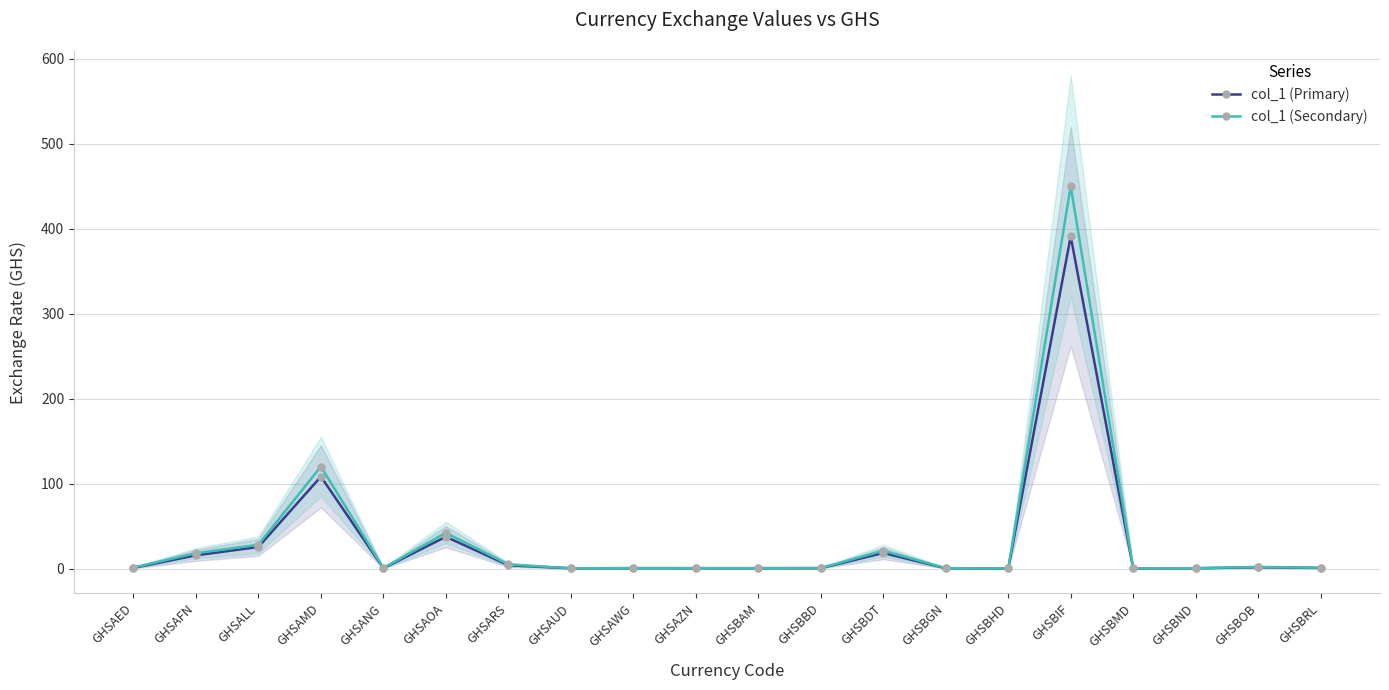

What position from the right is GHSALL?

18